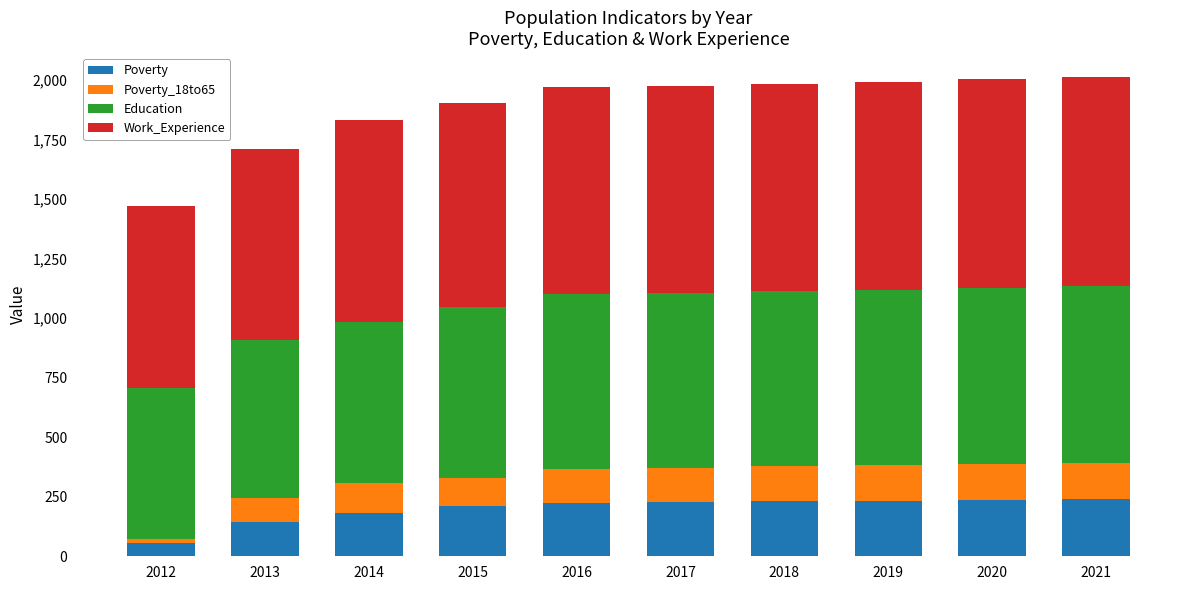

What is the difference between the Poverty values at 2014 and 2017?

48